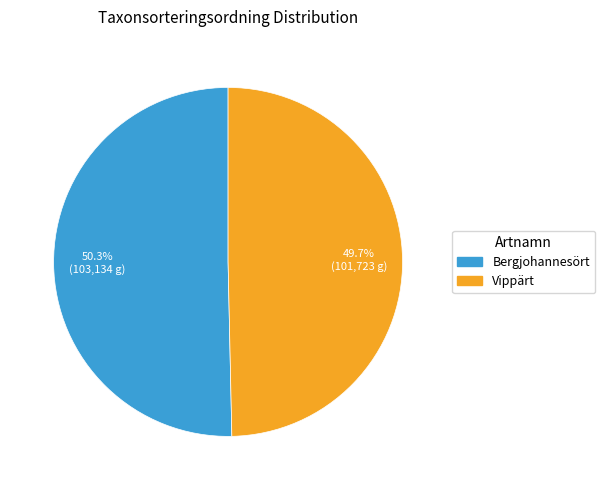

Is there a majority slice in this chart?

Yes